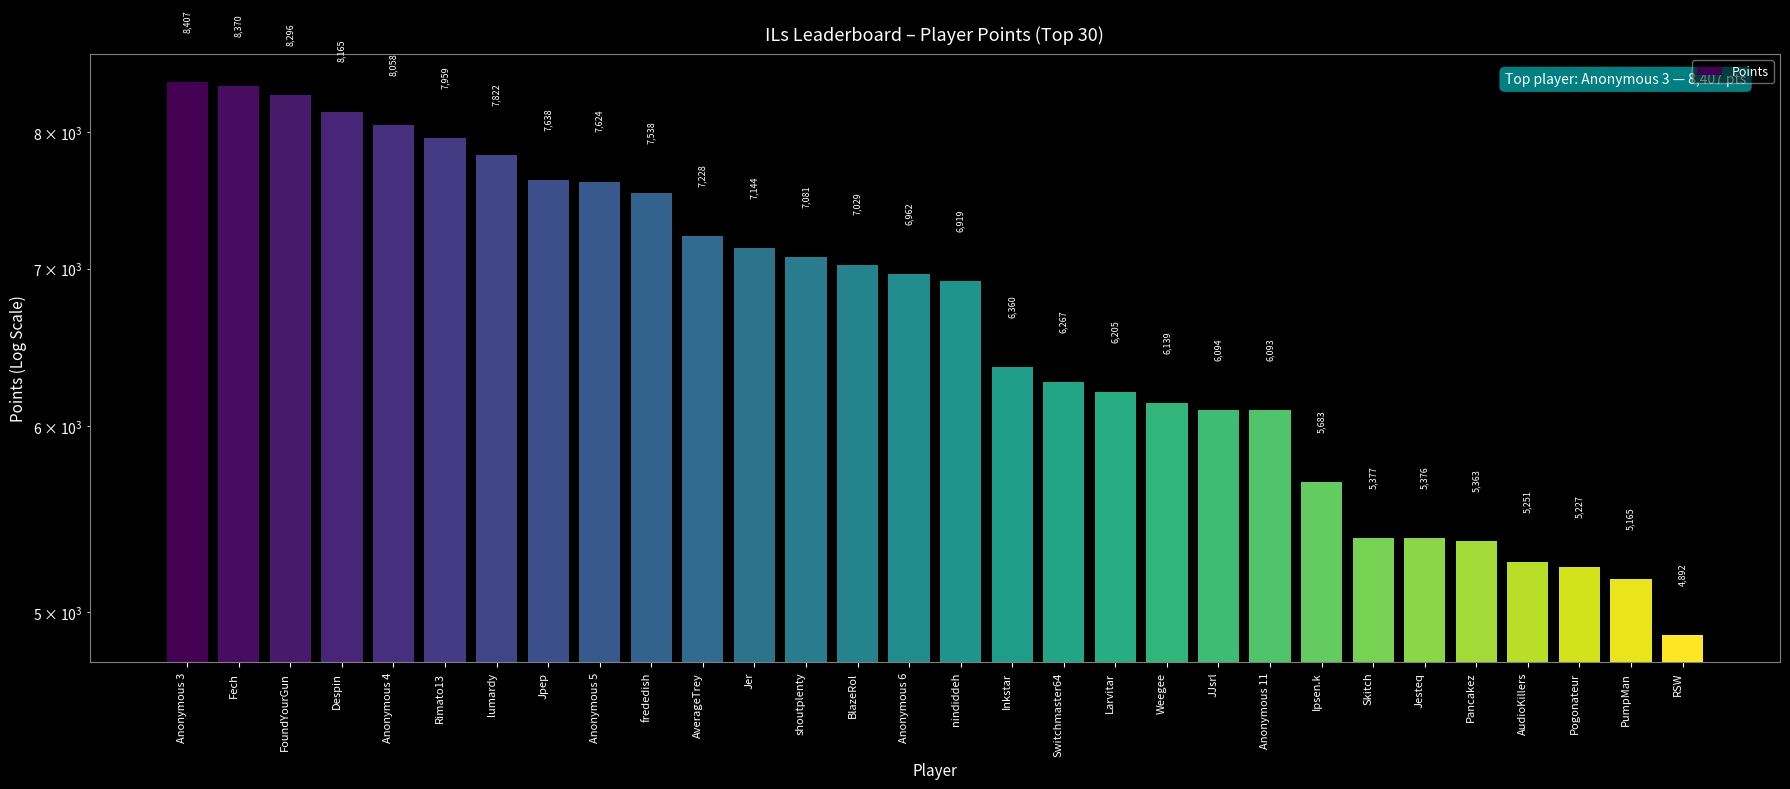

What is the smallest value displayed?

4892